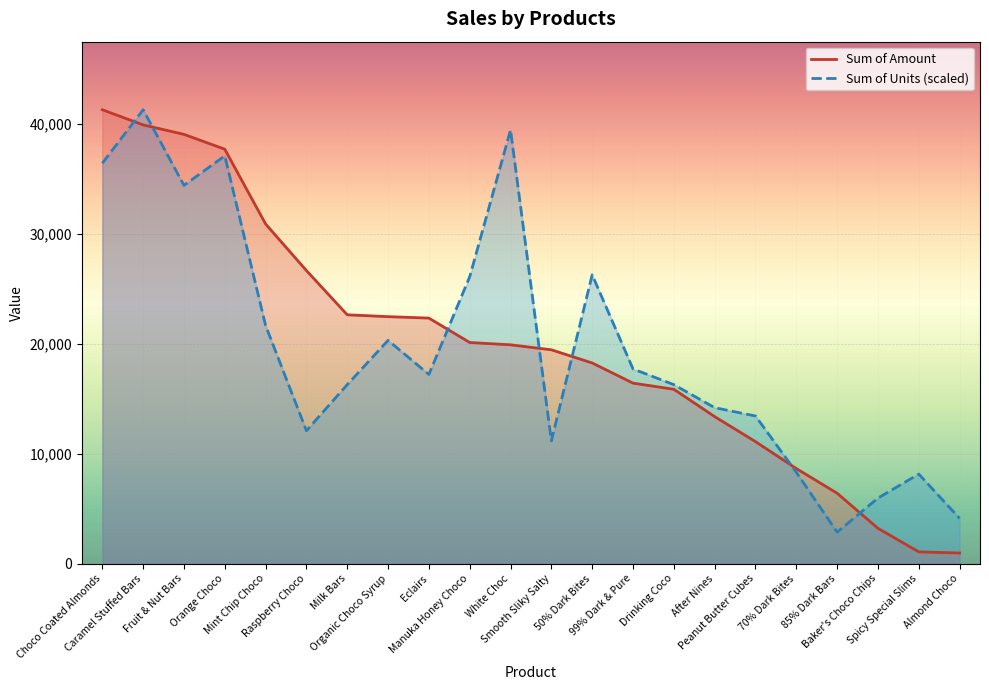

How many distinct data groups are displayed?

2